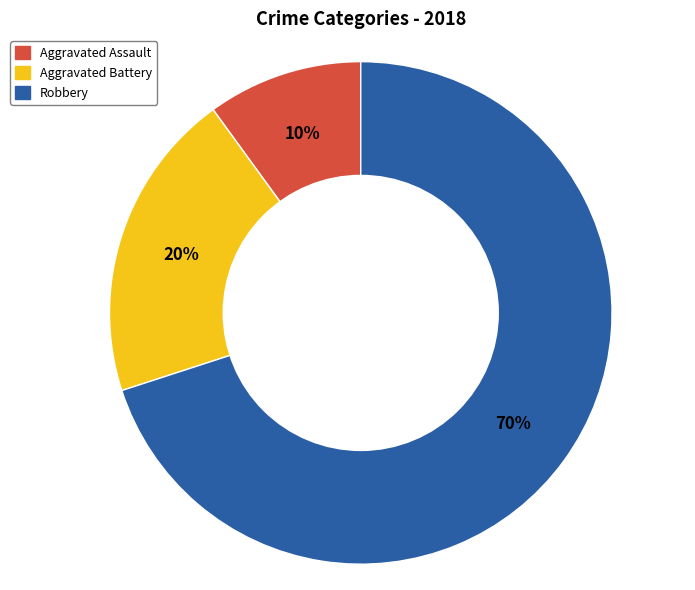

Does Aggravated Battery represent more than half of the total?

No